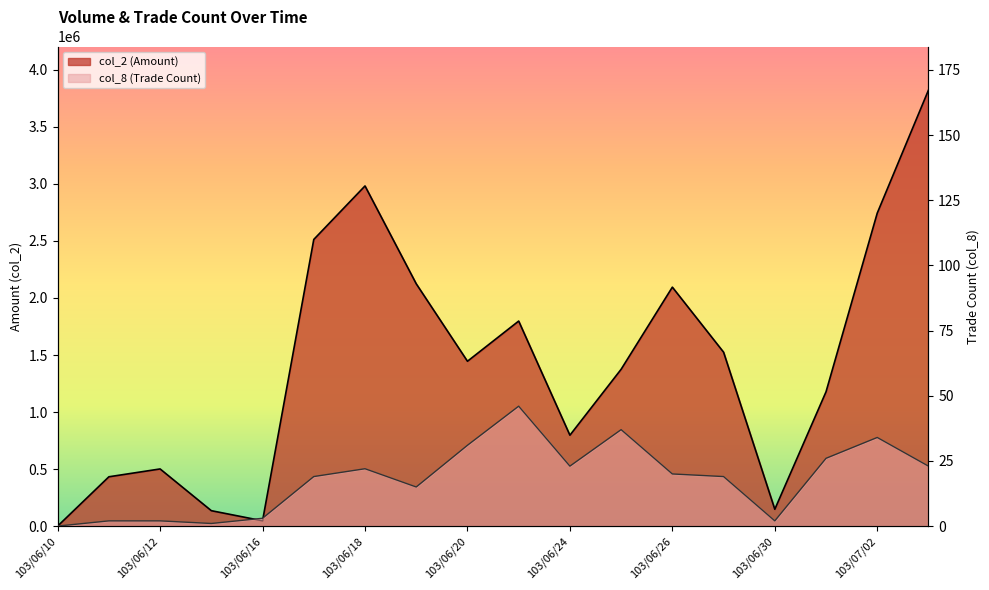

Which series changed the most between 103/06/11 and 103/06/26?

col_2